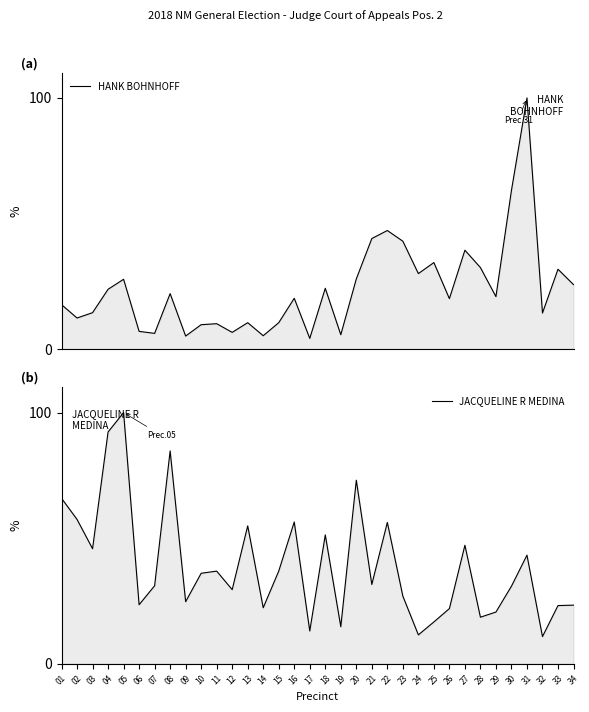

List the series in order of their overall mean, lowest first.

HANK BOHNHOFF, JACQUELINE R MEDINA